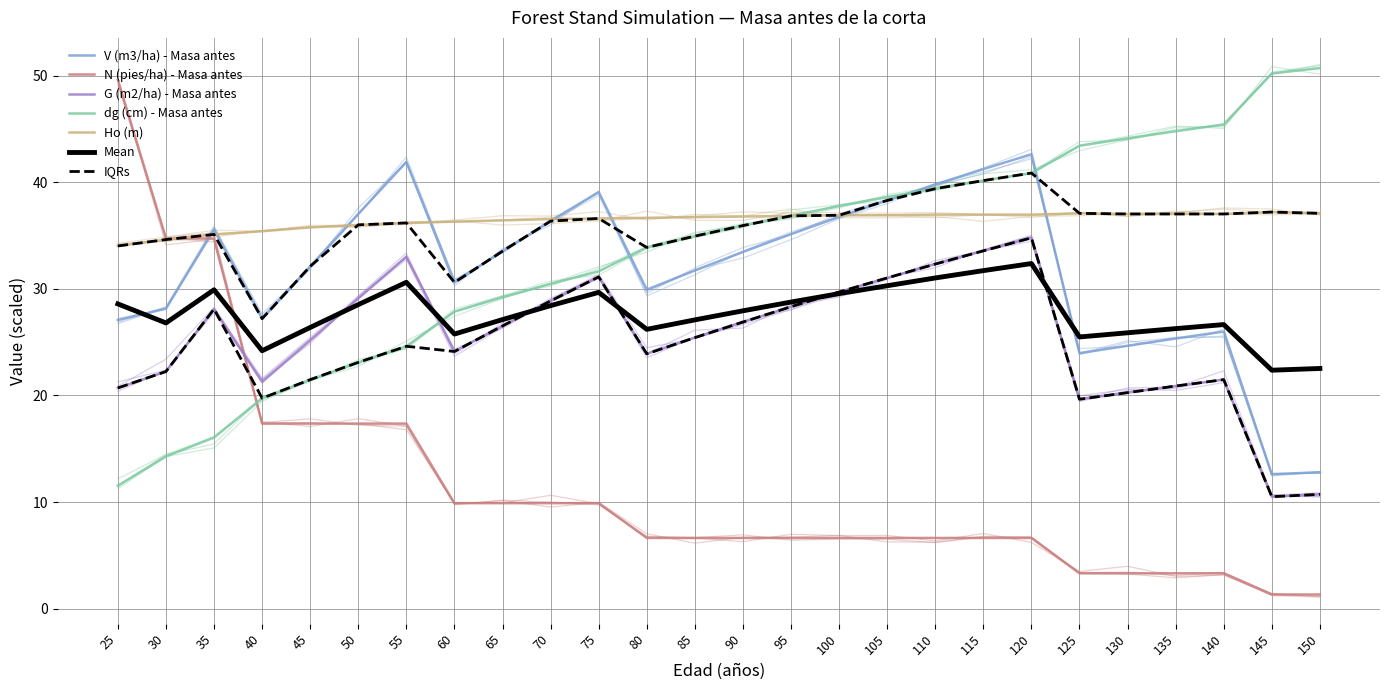

What is the difference between the maximum and minimum values in the V (m3/ha) - Masa antes series?

30.0